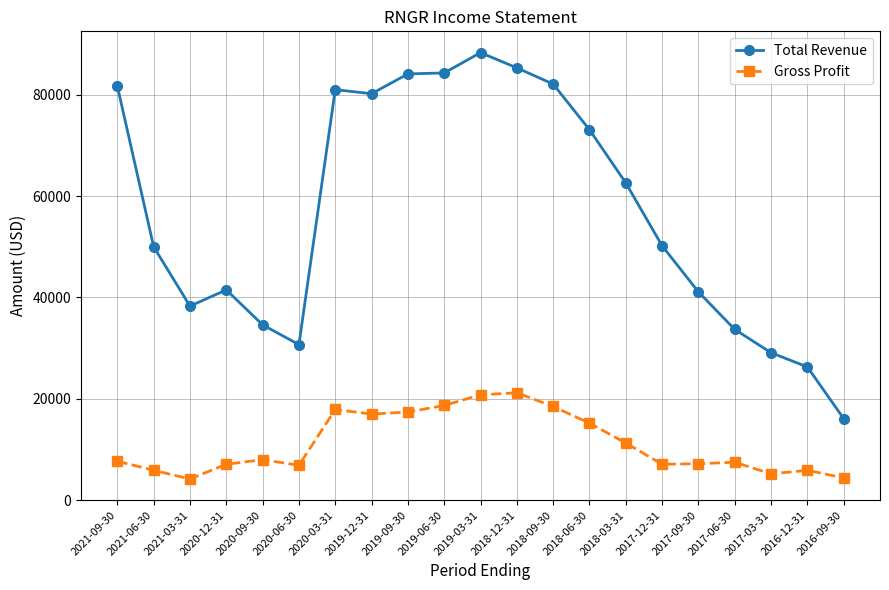

Rank the series by their average value, from highest to lowest.

Total Revenue, Gross Profit